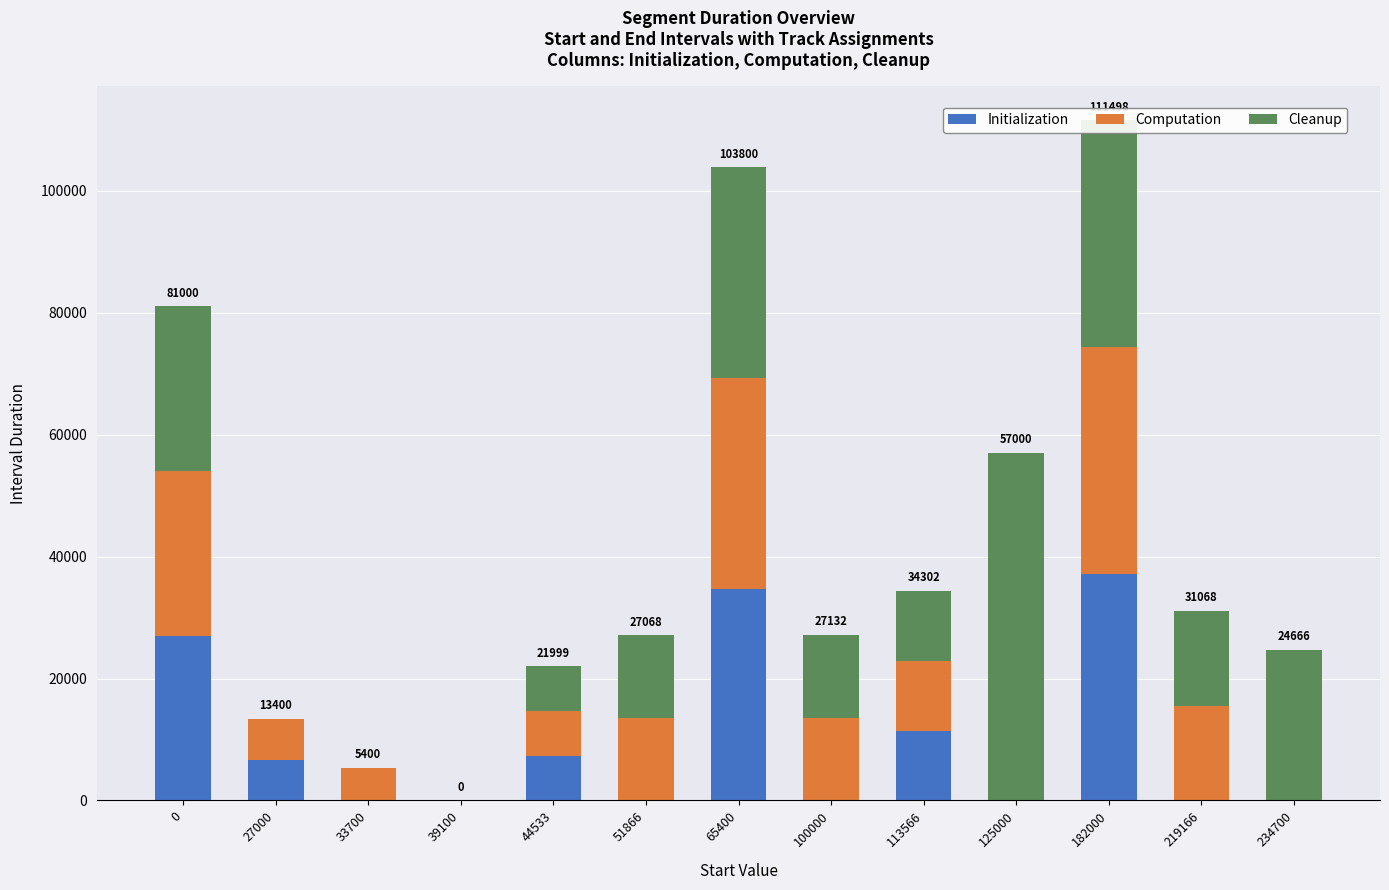

At which category is the sum across all series the highest?

182000